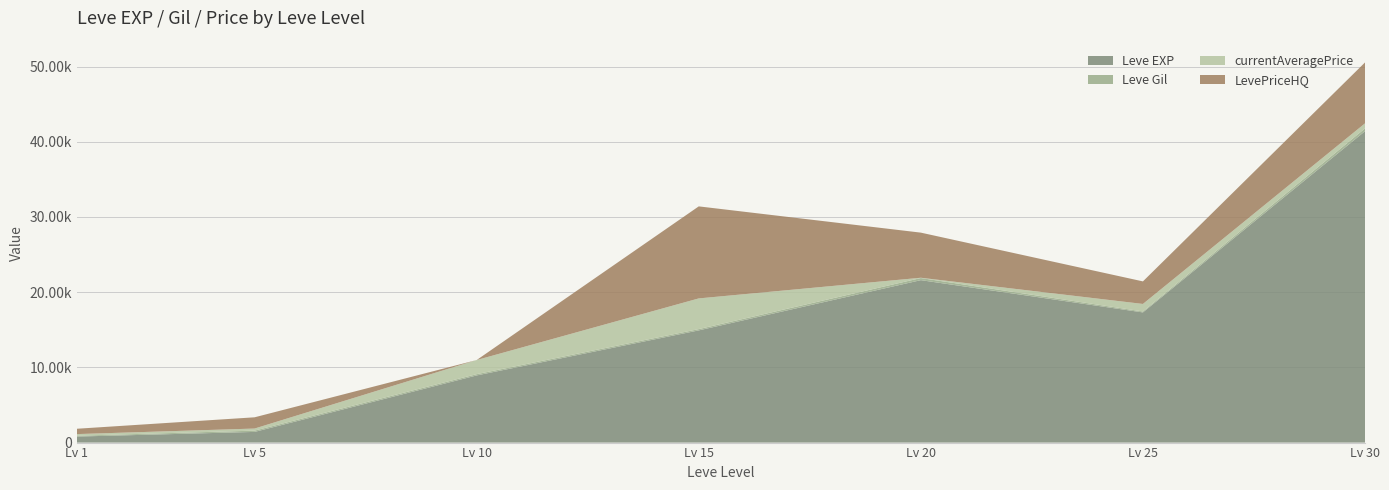

Reading right to left, extract all data points from this chart.

Leve EXP: 41410.0	17310.0	21600.0	14920.0	8930.0	1420.0	800.0
Leve Gil: 372.0	126.0	281.0	172.0	169.0	169.0	113.0
currentAveragePrice: 669.3	1000.0	39.0	4080.0	1879.1	277.8	216.7
LevePriceHQ: 8100.0	3000.0	6000.0	12240.0	0.0	1495.5	710.0